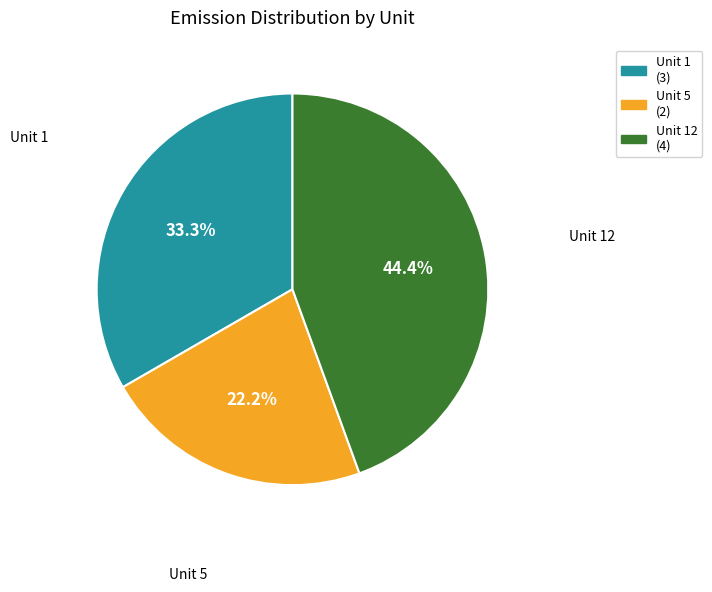

Is there any slice that represents more than half of the pie?

No